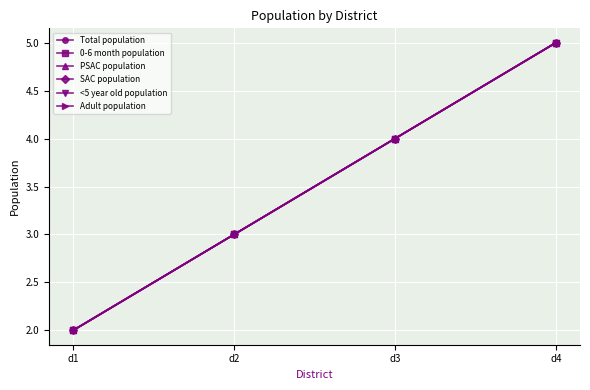

What is the total value across all series at d1?

12